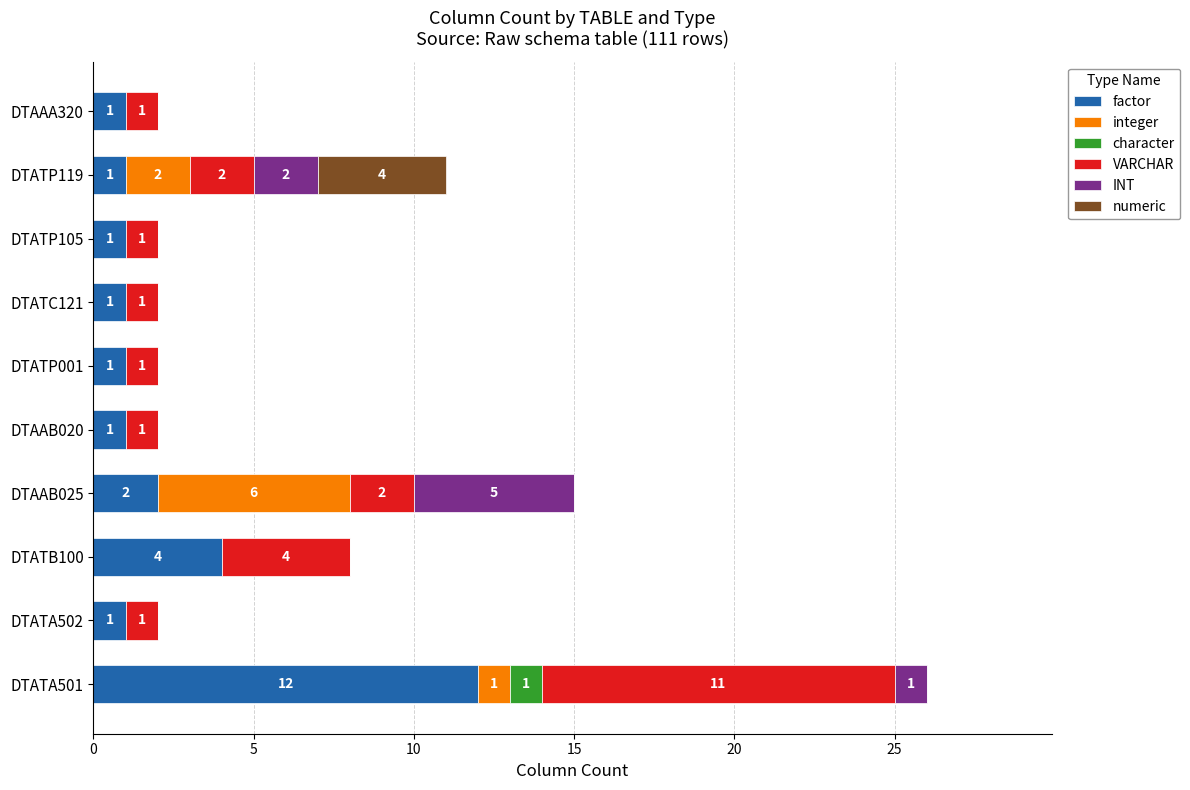

What is the total value across all series at DTATA501?

26